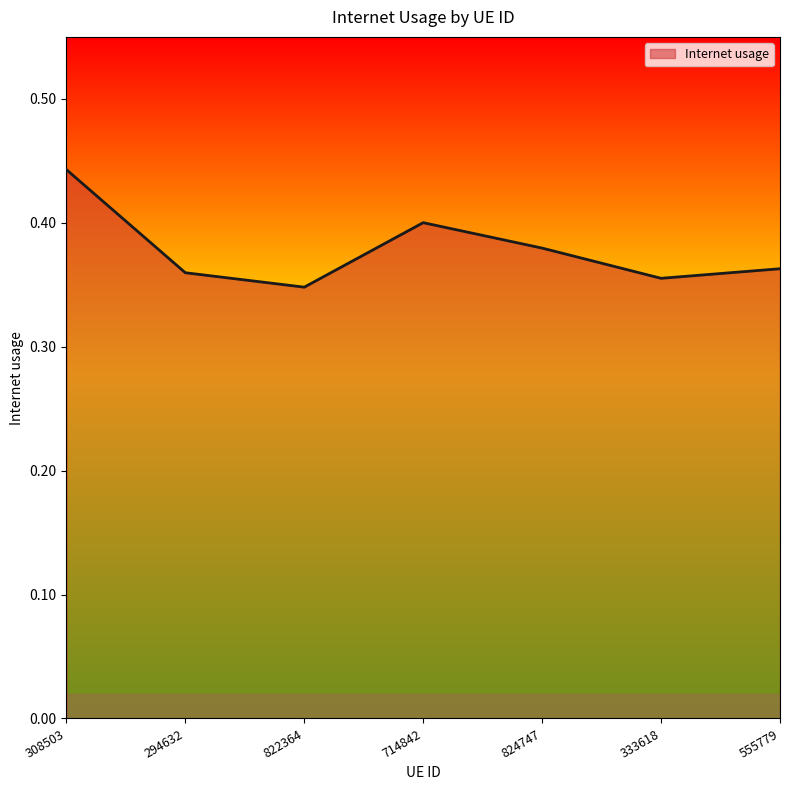

Where is the first local maximum?

714842